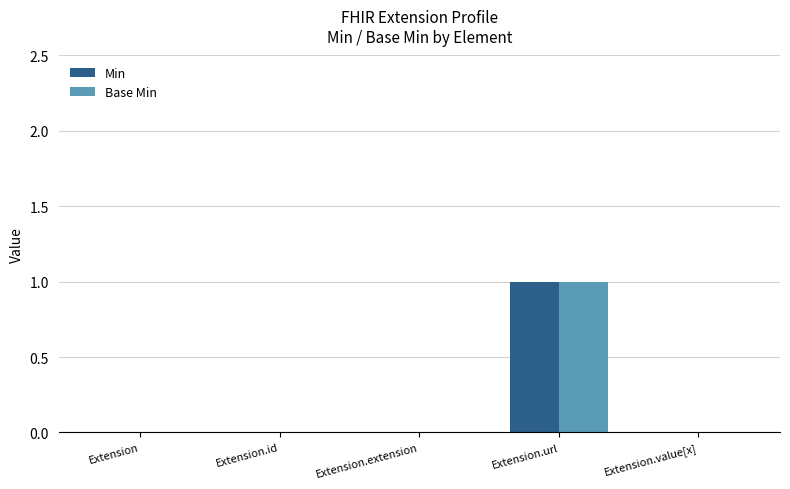

What is the highest value of the Min series?

1